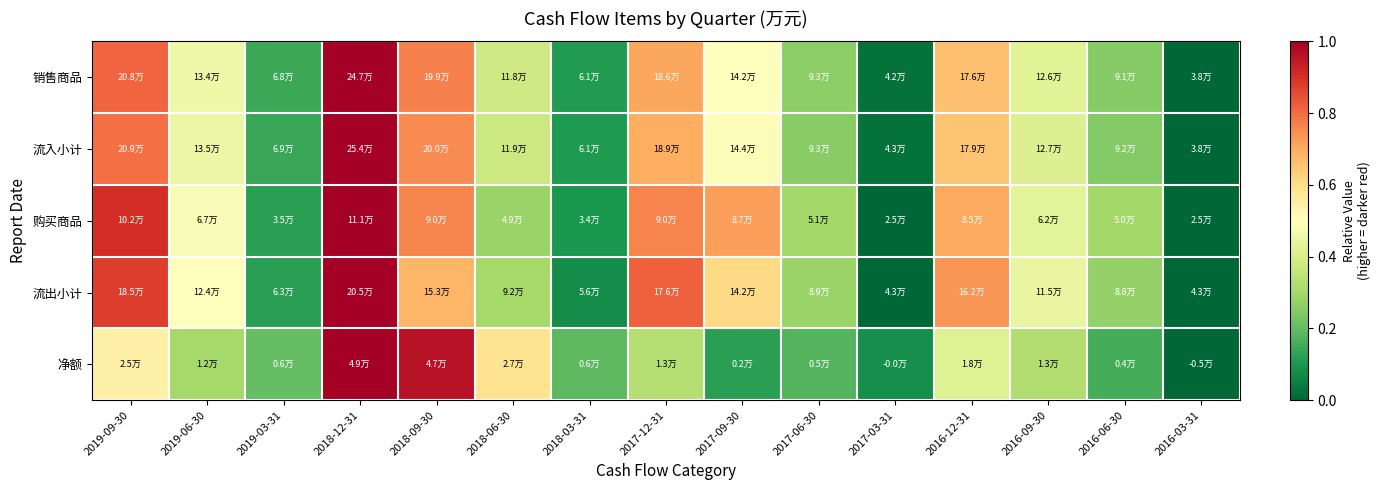

Reading right to left, extract all data points from this chart.

销售商品: 2016-03-31=0.0	2016-06-30=0.3	2016-09-30=0.4	2016-12-31=0.7	2017-03-31=0.0	2017-06-30=0.3	2017-09-30=0.5	2017-12-31=0.7	2018-03-31=0.1	2018-06-30=0.4	2018-09-30=0.8	2018-12-31=1.0	2019-03-31=0.1	2019-06-30=0.5	2019-09-30=0.8
流入小计: 2016-03-31=0.0	2016-06-30=0.2	2016-09-30=0.4	2016-12-31=0.7	2017-03-31=0.0	2017-06-30=0.3	2017-09-30=0.5	2017-12-31=0.7	2018-03-31=0.1	2018-06-30=0.4	2018-09-30=0.8	2018-12-31=1.0	2019-03-31=0.1	2019-06-30=0.5	2019-09-30=0.8
购买商品: 2016-03-31=0.0	2016-06-30=0.3	2016-09-30=0.4	2016-12-31=0.7	2017-03-31=0.0	2017-06-30=0.3	2017-09-30=0.7	2017-12-31=0.8	2018-03-31=0.1	2018-06-30=0.3	2018-09-30=0.8	2018-12-31=1.0	2019-03-31=0.1	2019-06-30=0.5	2019-09-30=0.9
流出小计: 2016-03-31=0.0	2016-06-30=0.3	2016-09-30=0.4	2016-12-31=0.7	2017-03-31=0.0	2017-06-30=0.3	2017-09-30=0.6	2017-12-31=0.8	2018-03-31=0.1	2018-06-30=0.3	2018-09-30=0.7	2018-12-31=1.0	2019-03-31=0.1	2019-06-30=0.5	2019-09-30=0.9
净额: 2016-03-31=0.0	2016-06-30=0.2	2016-09-30=0.3	2016-12-31=0.4	2017-03-31=0.1	2017-06-30=0.2	2017-09-30=0.1	2017-12-31=0.3	2018-03-31=0.2	2018-06-30=0.6	2018-09-30=1.0	2018-12-31=1.0	2019-03-31=0.2	2019-06-30=0.3	2019-09-30=0.5